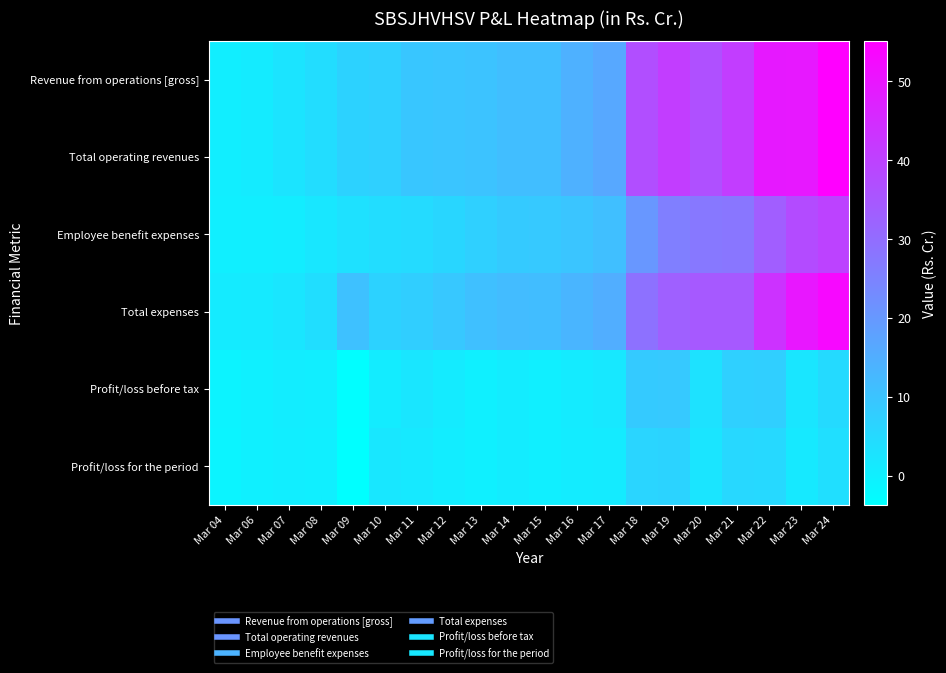

At how many categories does at least one series exceed 49?

3